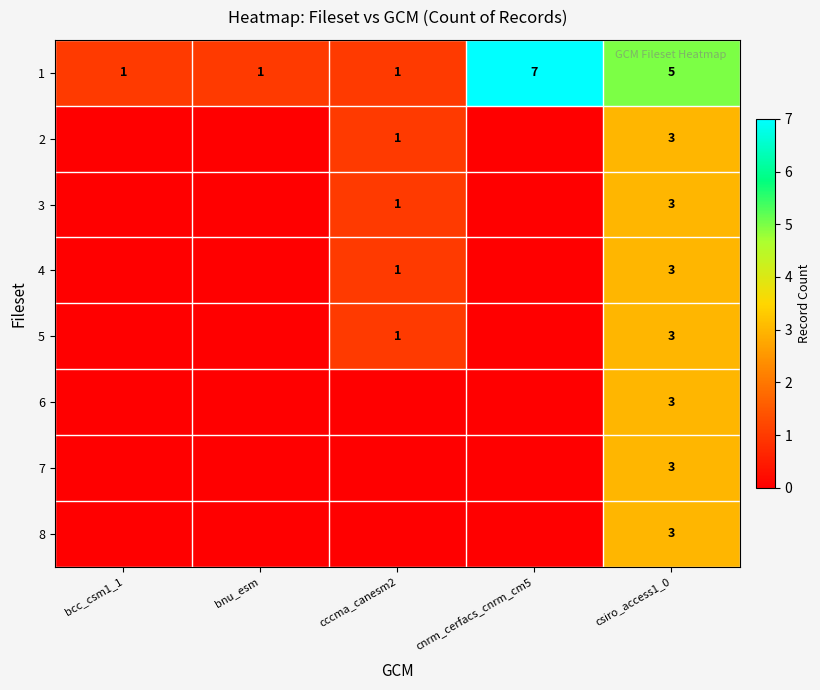

True or false: 1 has a value of 2 at cnrm_cerfacs_cnrm_cm5.

False